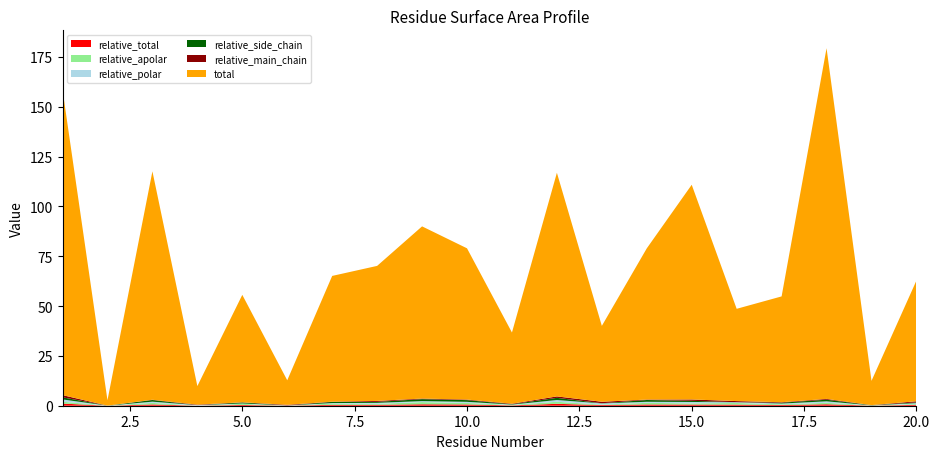

Reading left to right, what are all the values shown in this chart?

relative_total: 1.1	0.0	0.7	0.1	0.4	0.1	0.4	0.5	0.7	0.6	0.2	0.9	0.4	0.6	0.6	0.6	0.4	0.7	0.1	0.4
relative_apolar: 1.0	0.0	0.8	0.0	0.5	0.0	0.6	0.5	1.1	0.7	0.2	1.0	0.2	0.8	0.6	0.8	0.3	0.7	0.1	0.4
relative_polar: 1.1	0.0	0.6	0.3	0.2	0.1	0.3	0.5	0.5	0.6	0.2	0.9	0.6	0.5	0.7	0.4	0.4	0.7	0.0	0.5
relative_side_chain: 1.1	0.0	0.8	0.0	0.5	0.0	0.6	0.5	1.0	0.8	0.2	1.1	0.1	0.9	0.6	0.0	0.4	0.8	0.1	0.4
relative_main_chain: 1.1	0.0	0.1	0.2	0.1	0.3	0.1	0.5	0.3	0.3	0.3	0.7	0.7	0.2	0.7	0.6	0.2	0.4	0.0	0.6
total: 153.3	2.7	114.6	9.3	53.9	12.3	63.1	67.8	86.4	75.9	35.7	112.2	38.1	75.9	107.7	46.3	53.1	176.0	12.2	60.6